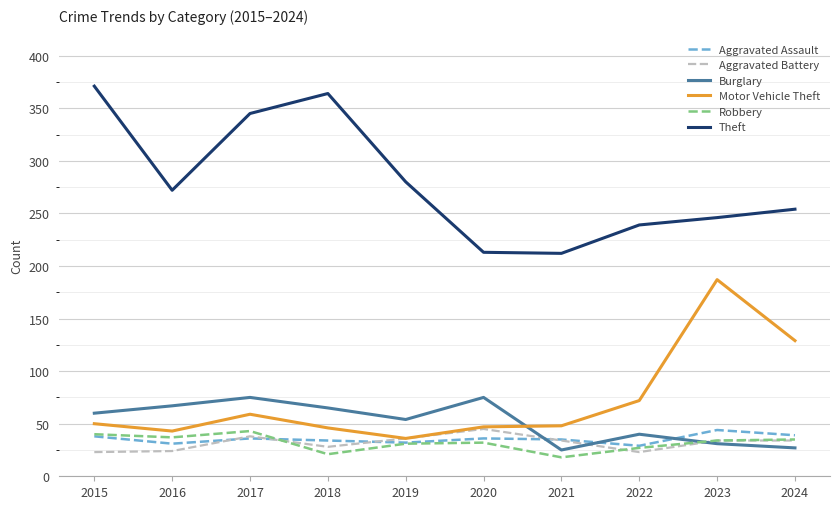

The Motor Vehicle Theft series shows 19 at 2015. True or false?

False